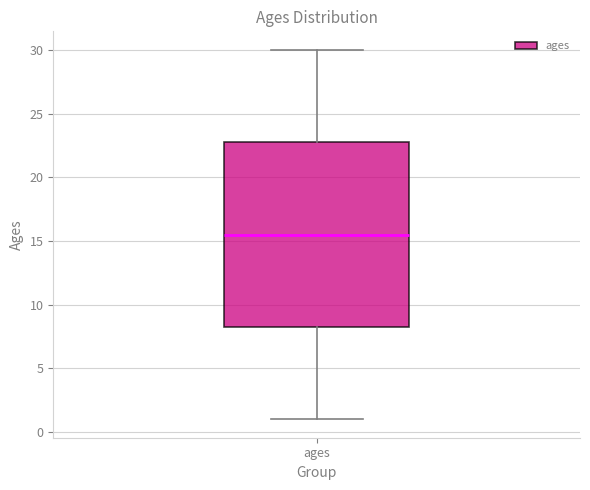

Where does the lower whisker of the box for ages end on the y-axis? The values are not printed on the chart, so give them approximately, as read against the axis.

1.0